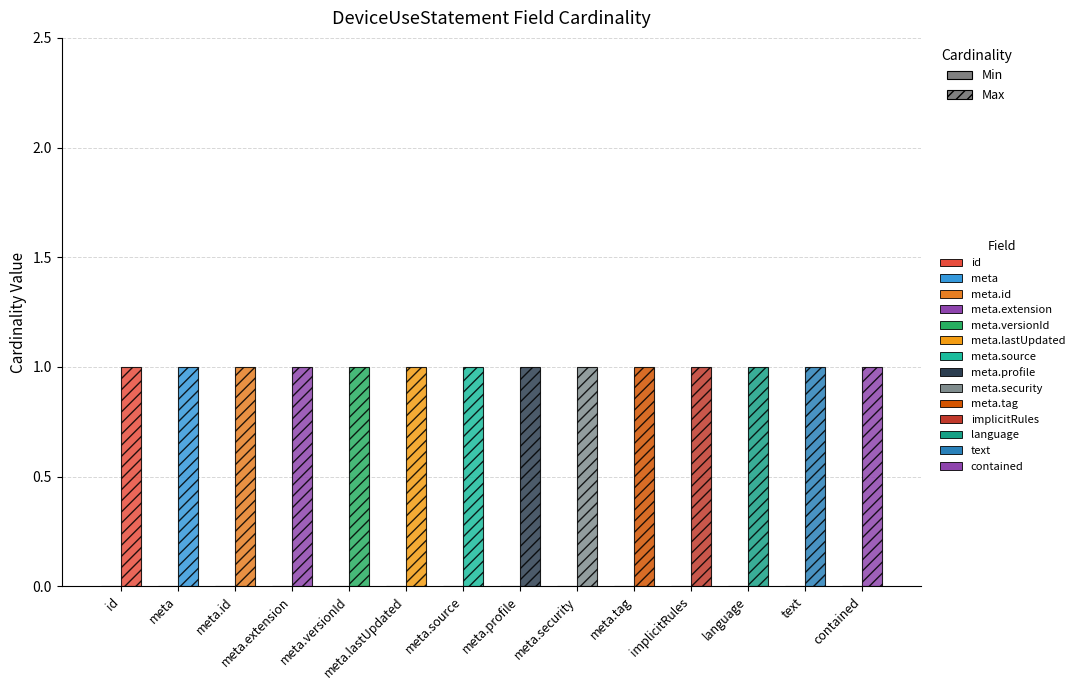

List the series in order of their peak value, lowest first.

Min, Max